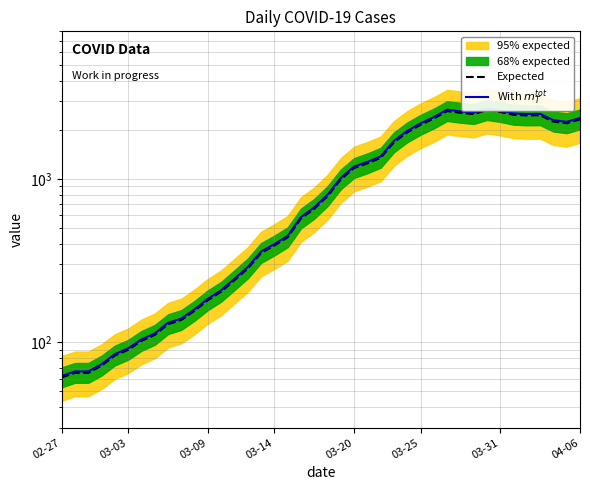

Count the number of categories in the chart.

40